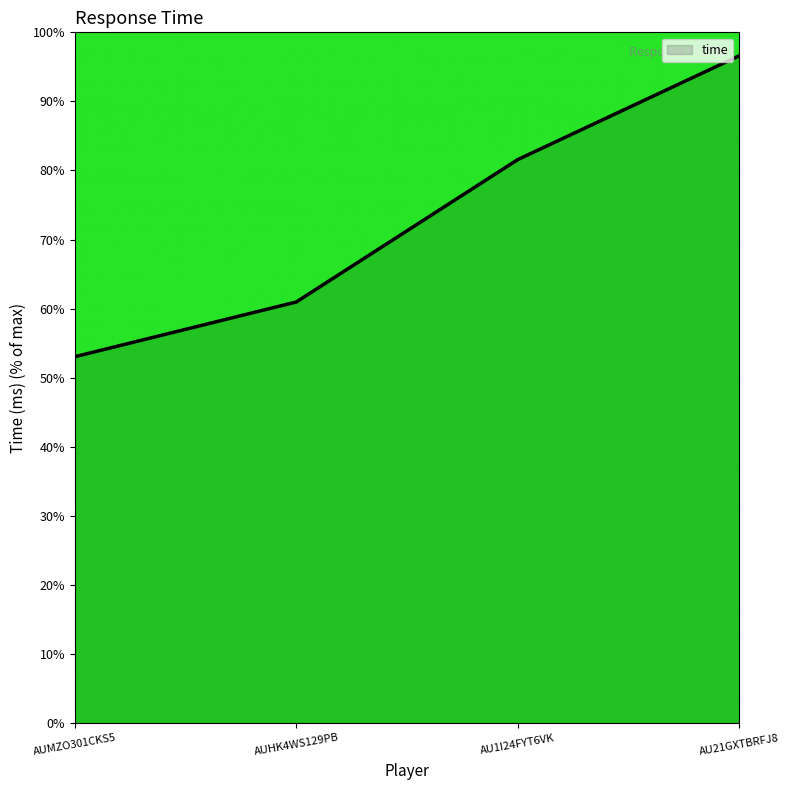

How many lines are shown in the chart?

1